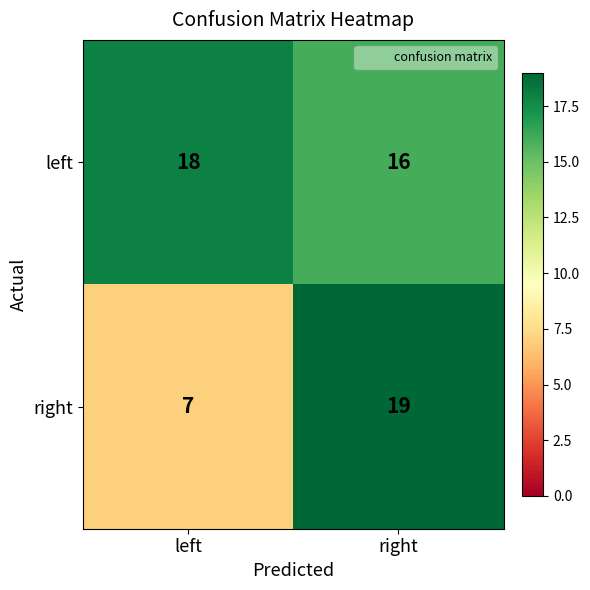

Which series has the largest range (max minus min)?

right